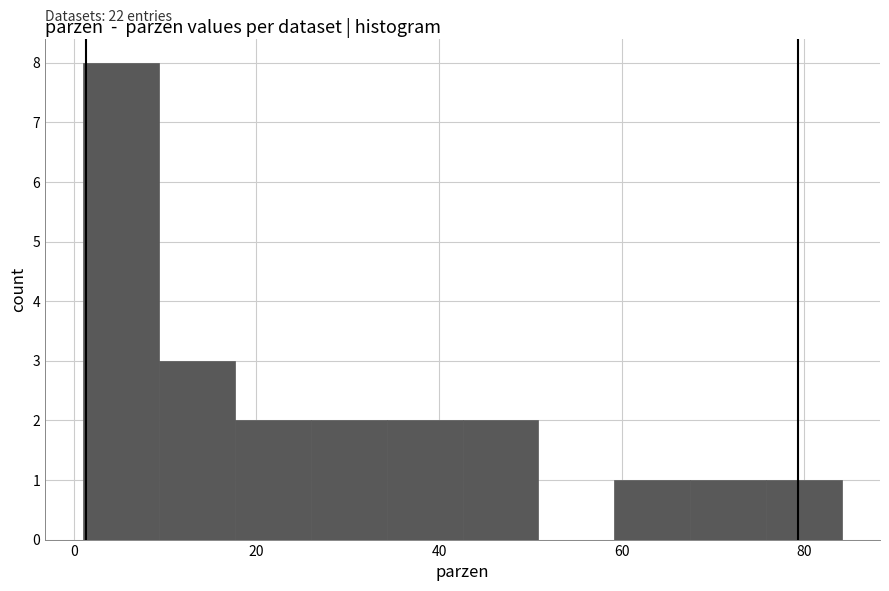

Which range on the x-axis has the tallest bar?

2 to 10